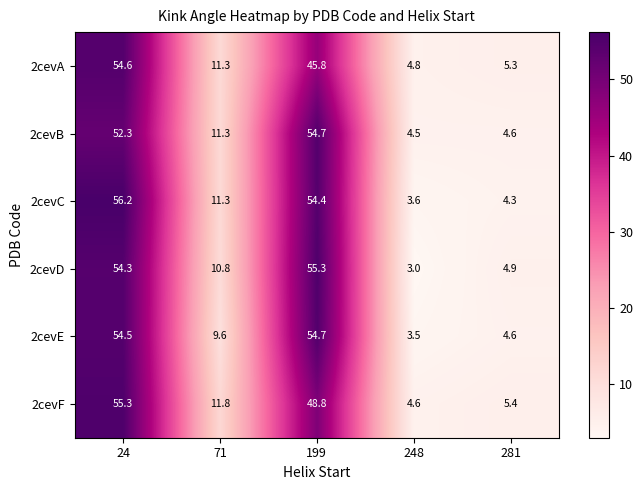

True or false: 2cevD has a value of 55.3 at 199.

True